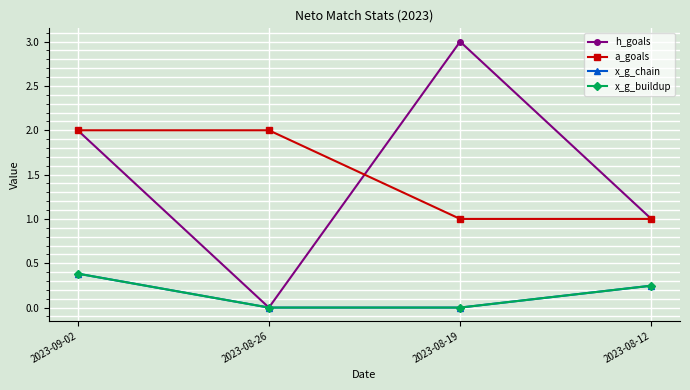

How many lines are shown in the chart?

4